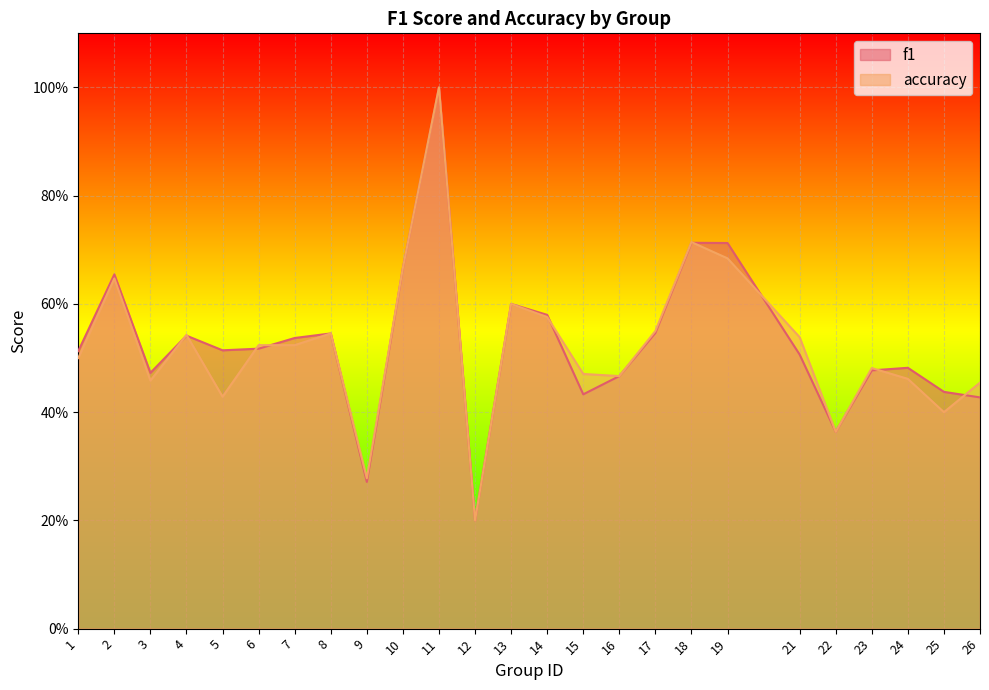

The accuracy series shows 0.4 at 22. True or false?

True